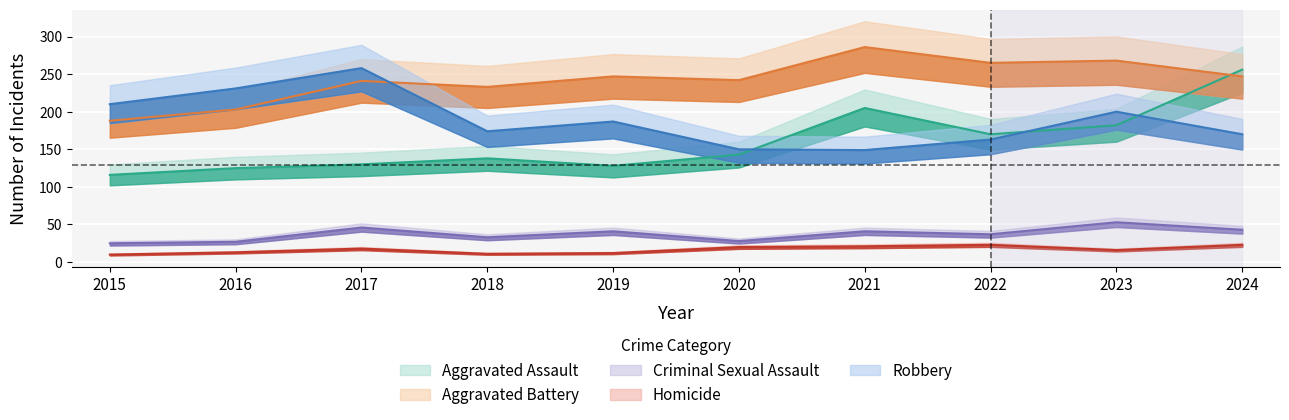

True or false: Homicide and Robbery intersect in this chart.

False